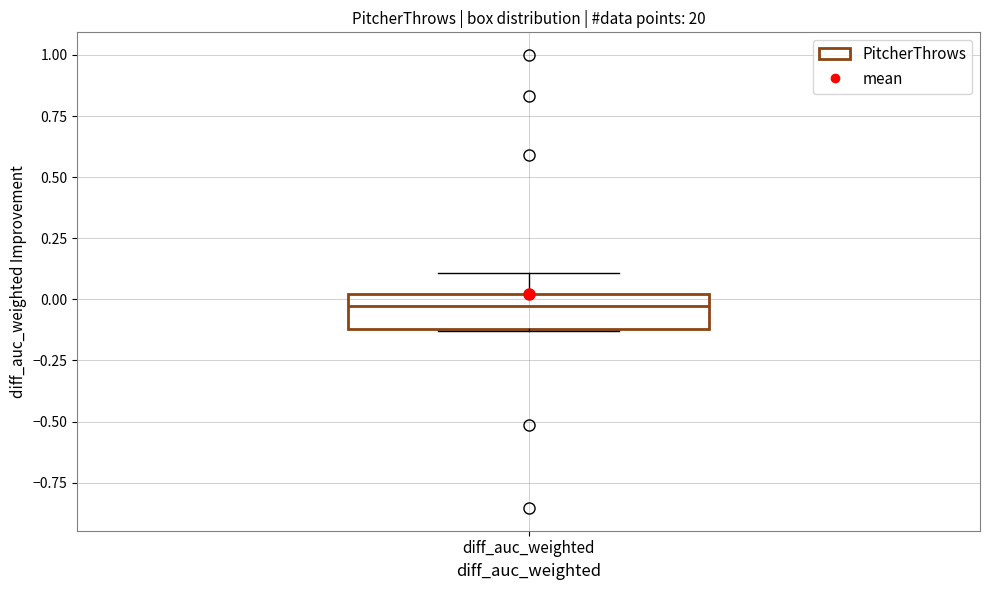

Read this box plot against the y-axis: the position of the median line, the range covered by the box, and the ends of both whiskers. The values are not printed on the chart, so give them approximately, as read against the axis.

median -0.05, box -0.10 to 0.00, whiskers -0.15 to 0.10